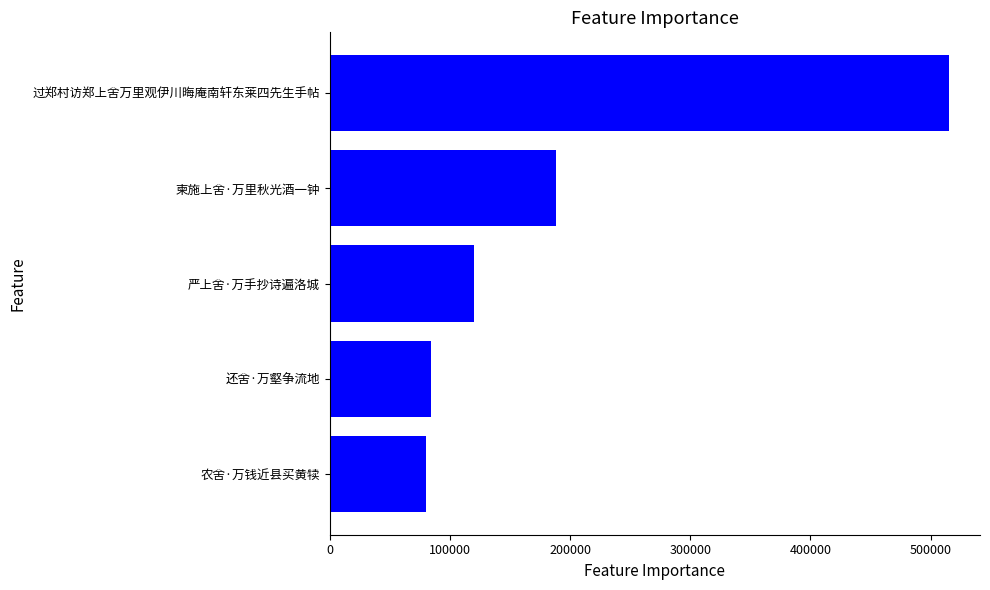

What is the average value?

197584